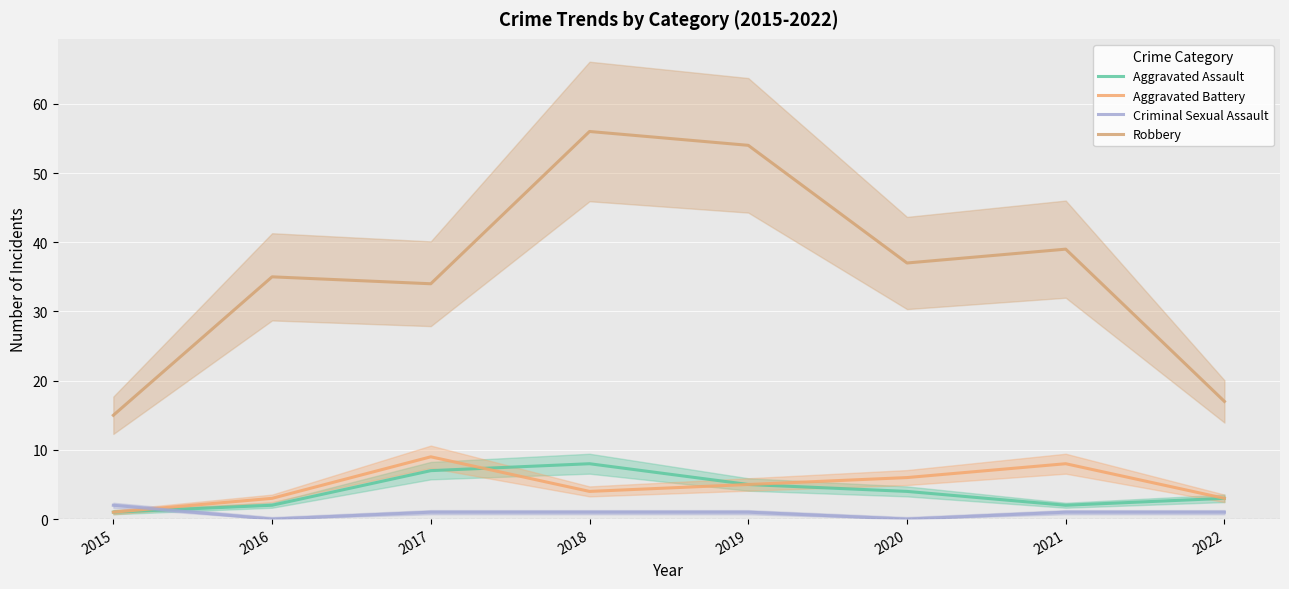

Where do Aggravated Battery and Criminal Sexual Assault first cross each other?

2015 and 2016